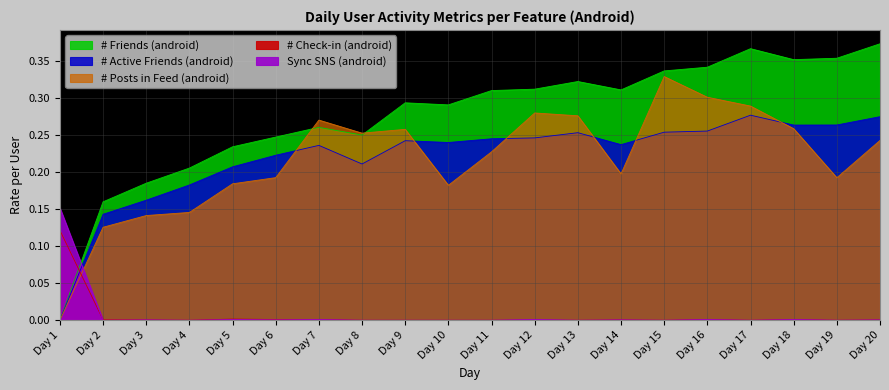

Reading right to left, what are all the values shown in this chart?

# Friends (android): 0.4	0.4	0.4	0.4	0.3	0.3	0.3	0.3	0.3	0.3	0.3	0.3	0.2	0.3	0.2	0.2	0.2	0.2	0.2	0.0
# Active Friends (android): 0.3	0.3	0.3	0.3	0.3	0.3	0.2	0.3	0.2	0.2	0.2	0.2	0.2	0.2	0.2	0.2	0.2	0.2	0.1	0.0
# Posts in Feed (android): 0.2	0.2	0.3	0.3	0.3	0.3	0.2	0.3	0.3	0.2	0.2	0.3	0.3	0.3	0.2	0.2	0.1	0.1	0.1	0.0
# Check-in (android): 0.0	0.0	0.0	0.0	0.0	0.0	0.0	0.0	0.0	0.0	0.0	0.0	0.0	0.0	0.0	0.0	0.0	0.0	0.0	0.1
Sync SNS (android): 0.0	0.0	0.0	0.0	0.0	0.0	0.0	0.0	0.0	0.0	0.0	0.0	0.0	0.0	0.0	0.0	0.0	0.0	0.0	0.2